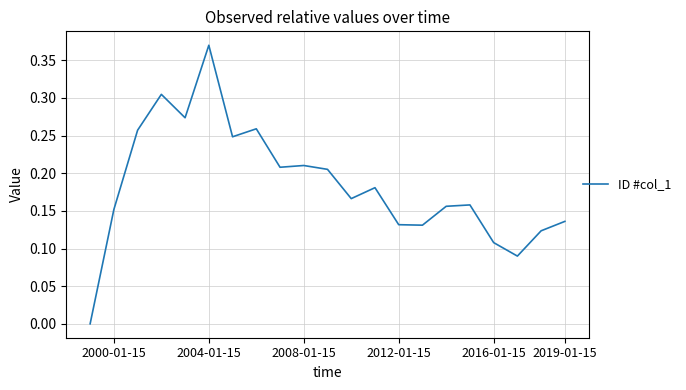

How many lines are shown in the chart?

1